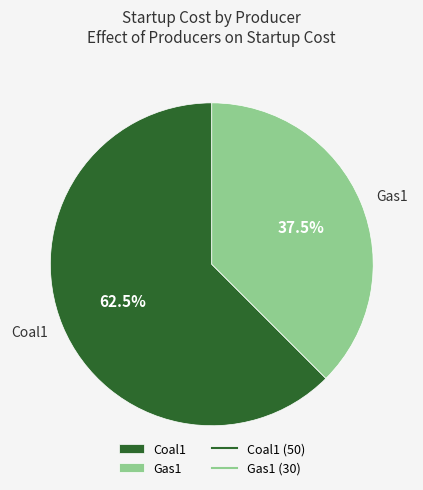

Approximately how many times larger is the value at Gas1 compared to Coal1?

0.6